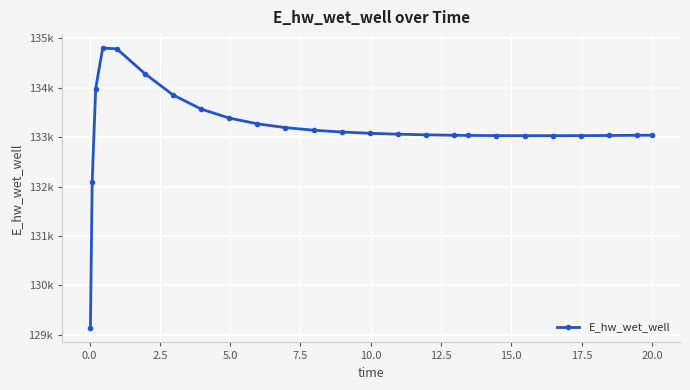

Is this an area chart (filled region under the line)?

No